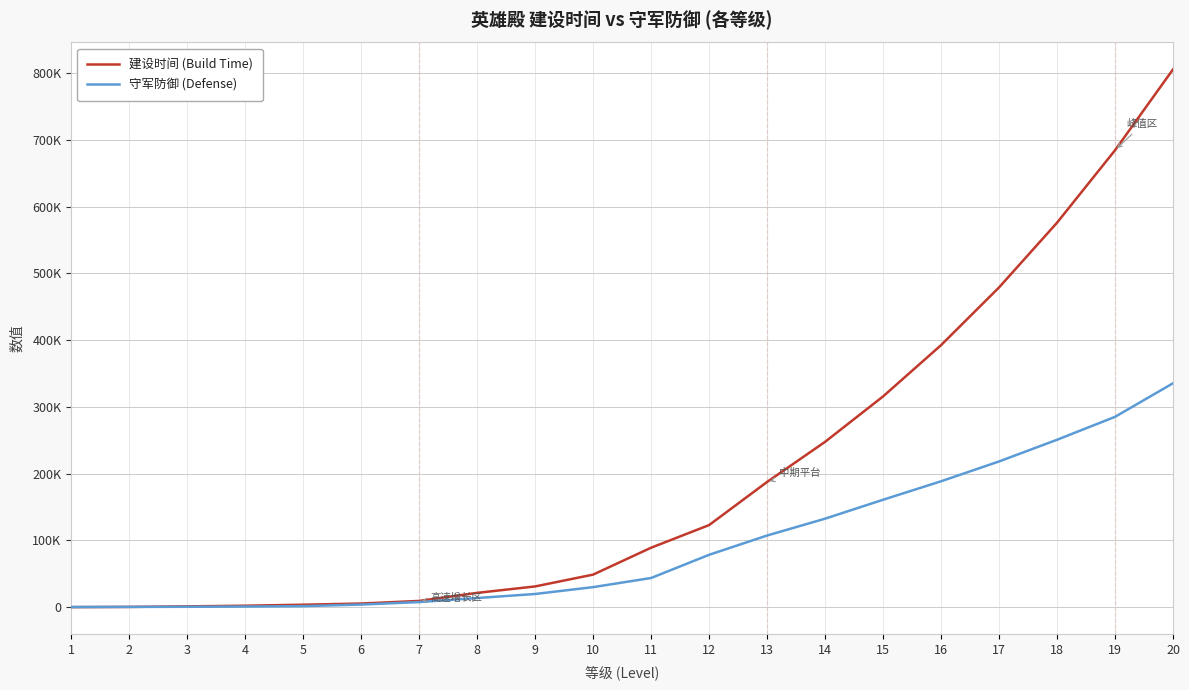

What is the minimum value shown in the chart?

42